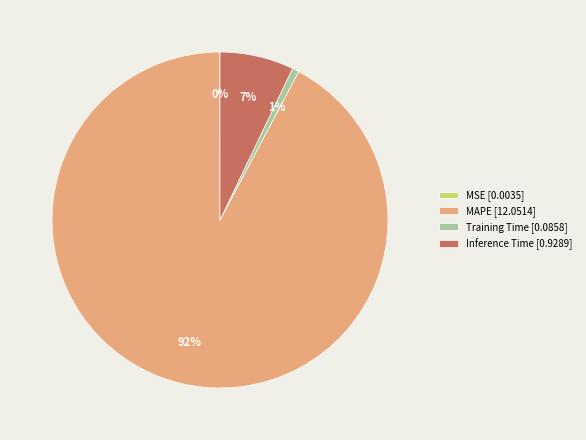

What is the largest slice in the pie chart?

MAPE